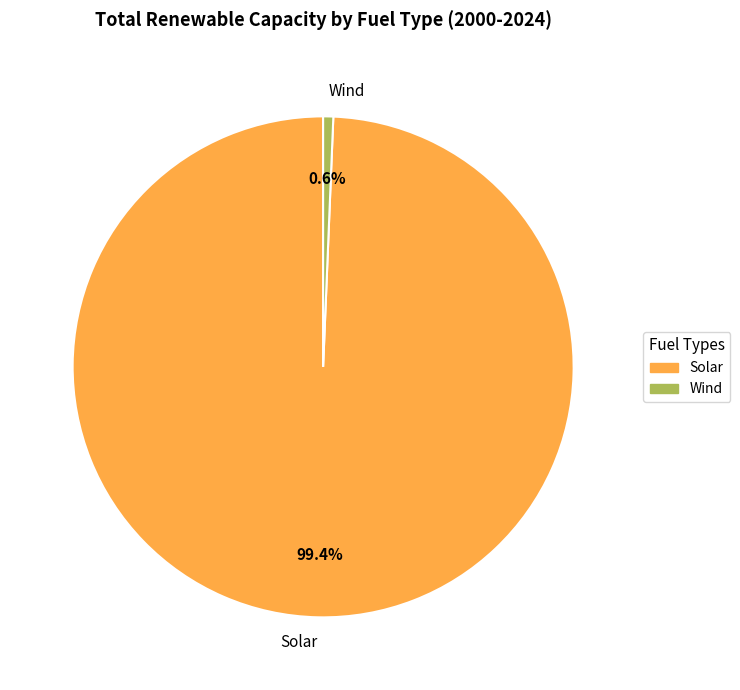

Which category has the biggest portion of the pie?

Solar